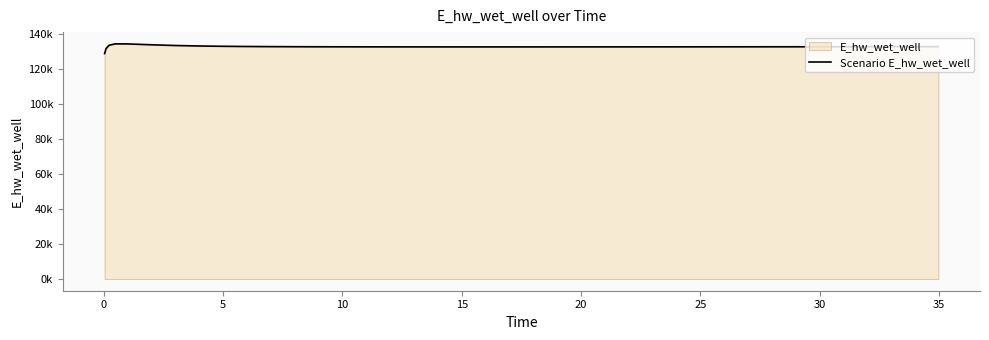

What is the value of the 19th point from the left?

132873.4